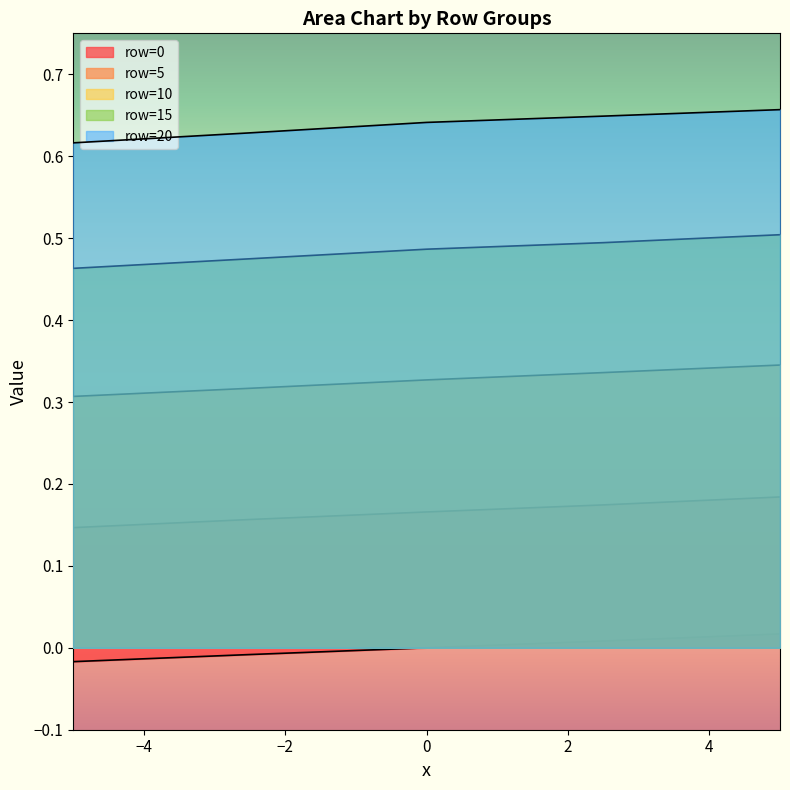

What is the difference between the highest and lowest values at 2.5?

0.6